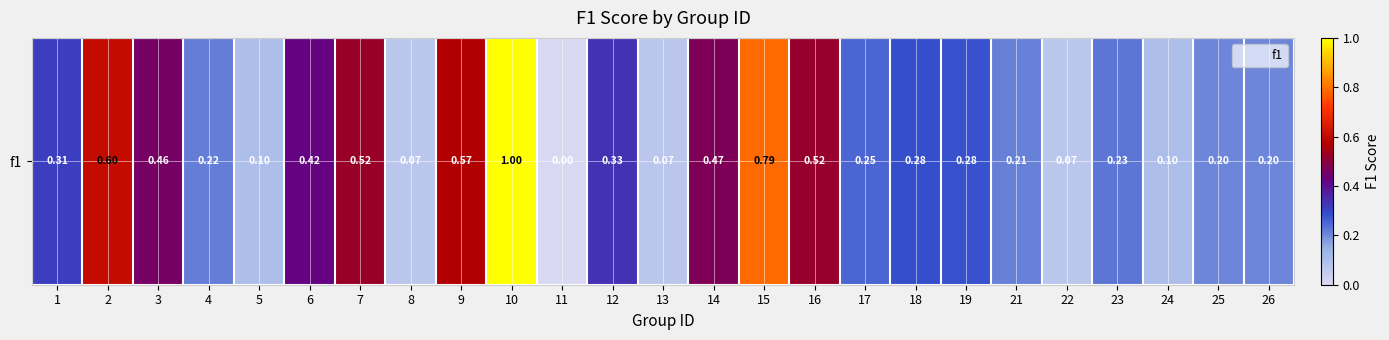

Reading left to right, list all the values displayed in this chart.

0.3	0.6	0.5	0.2	0.1	0.4	0.5	0.1	0.6	1.0	0.0	0.3	0.1	0.5	0.8	0.5	0.2	0.3	0.3	0.2	0.1	0.2	0.1	0.2	0.2